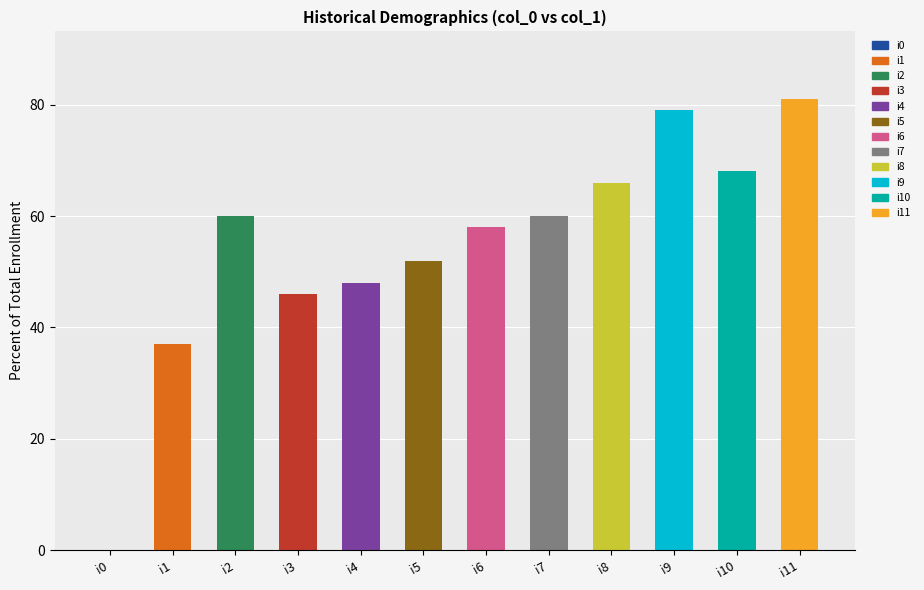

Reading left to right, extract all data points from this chart.

i0=0	i1=37	i2=60	i3=46	i4=48	i5=52	i6=58	i7=60	i8=66	i9=79	i10=68	i11=81